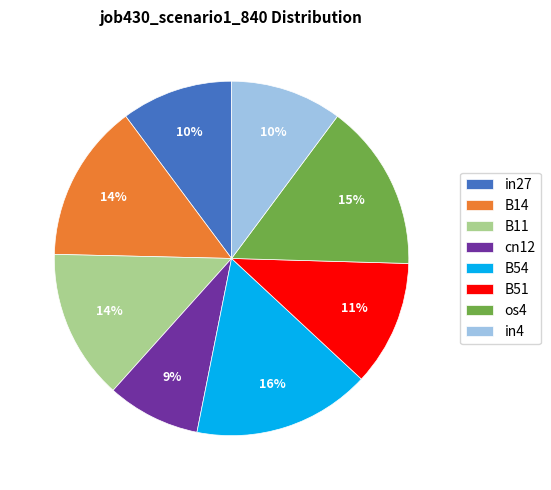

To the nearest percent, what is the difference between the B54 and B11 slice percentages?

2%